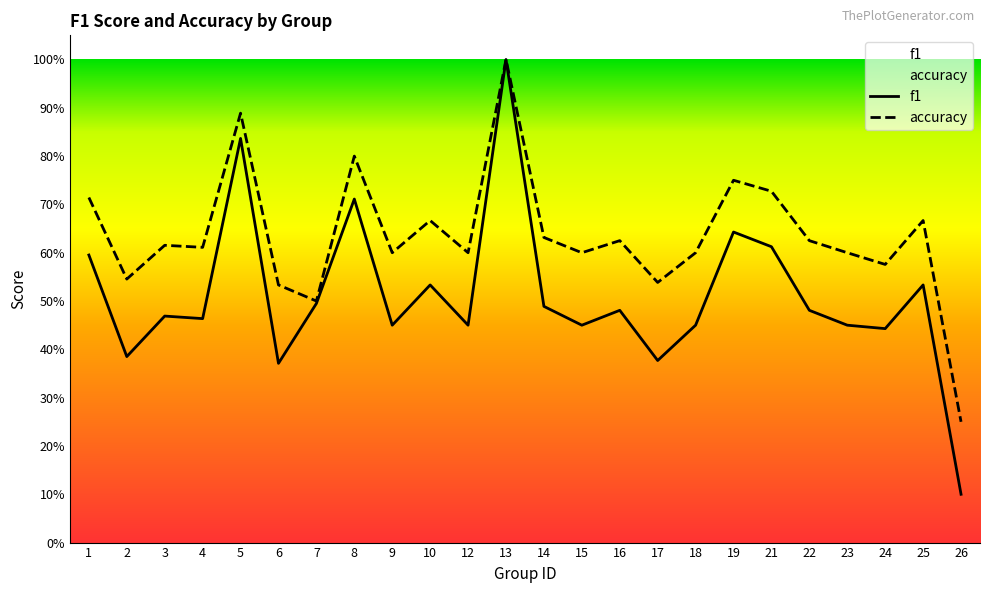

What is the value of the accuracy point at the 3rd from the left?

0.6